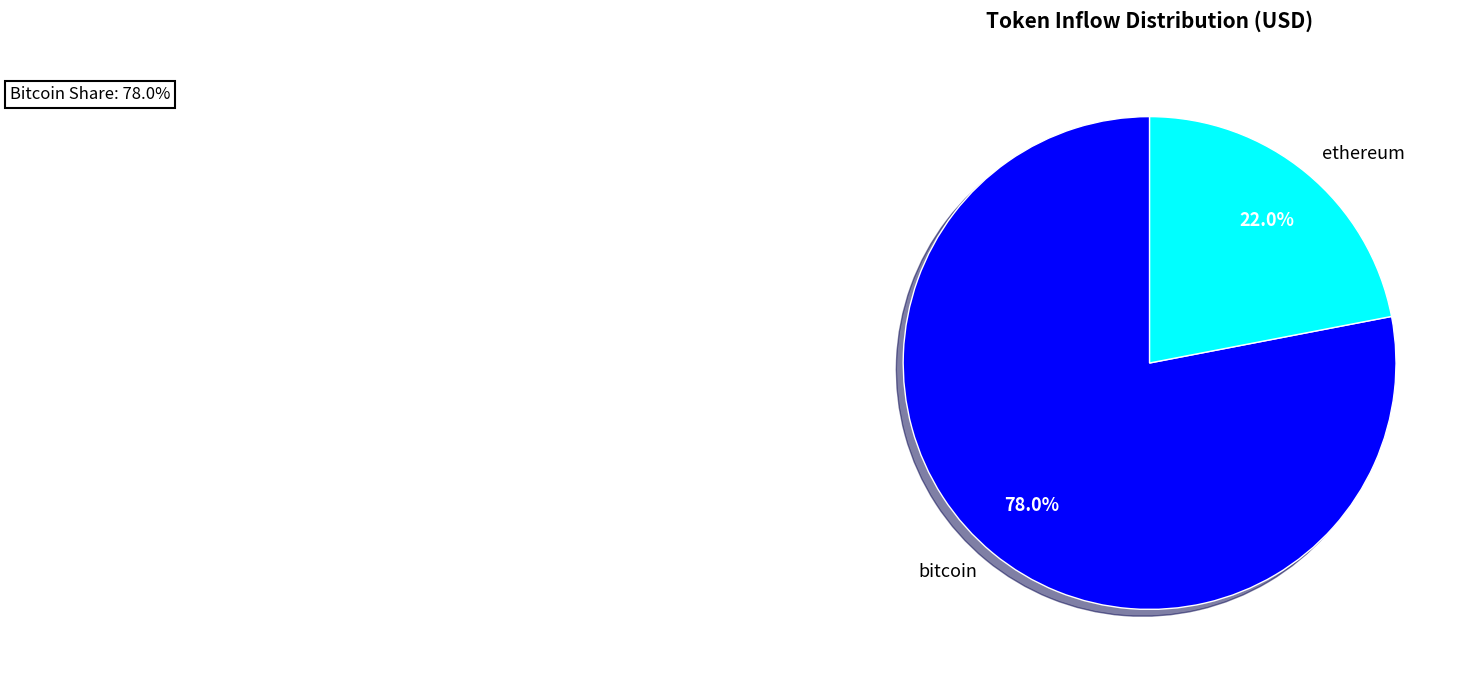

To the nearest percent, what percentage of the pie is ethereum?

22%